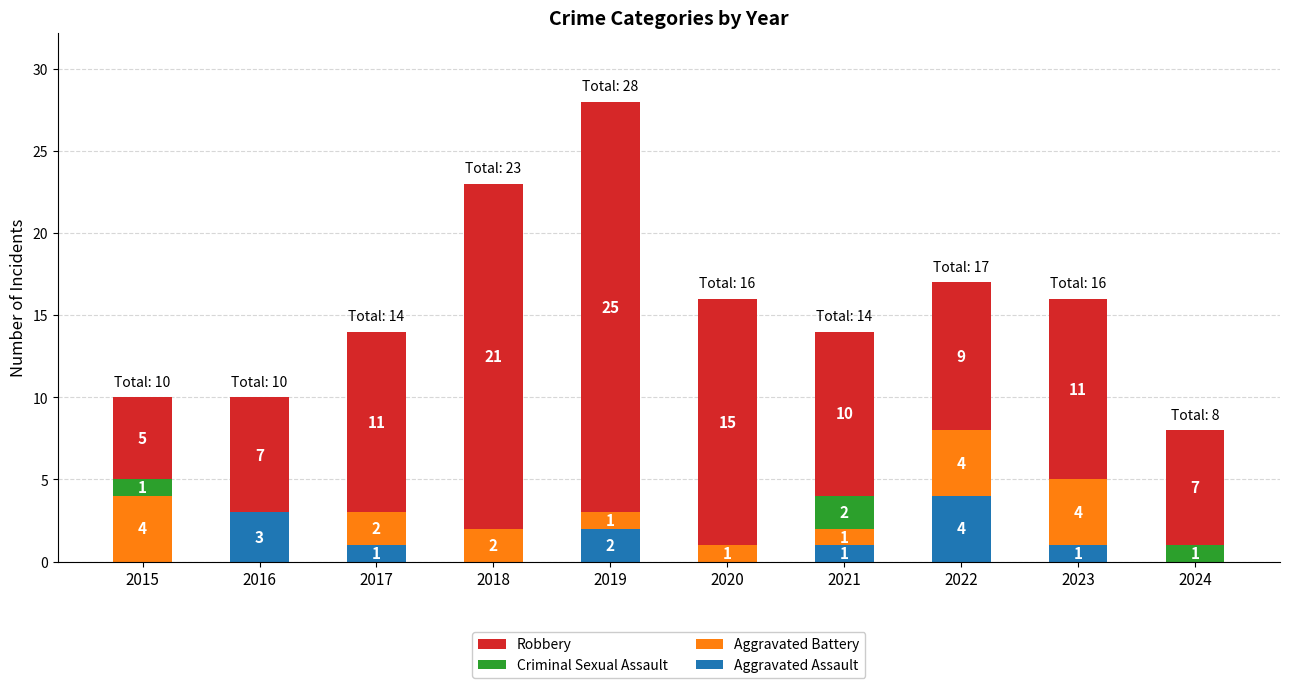

What is the maximum value for Aggravated Assault?

4